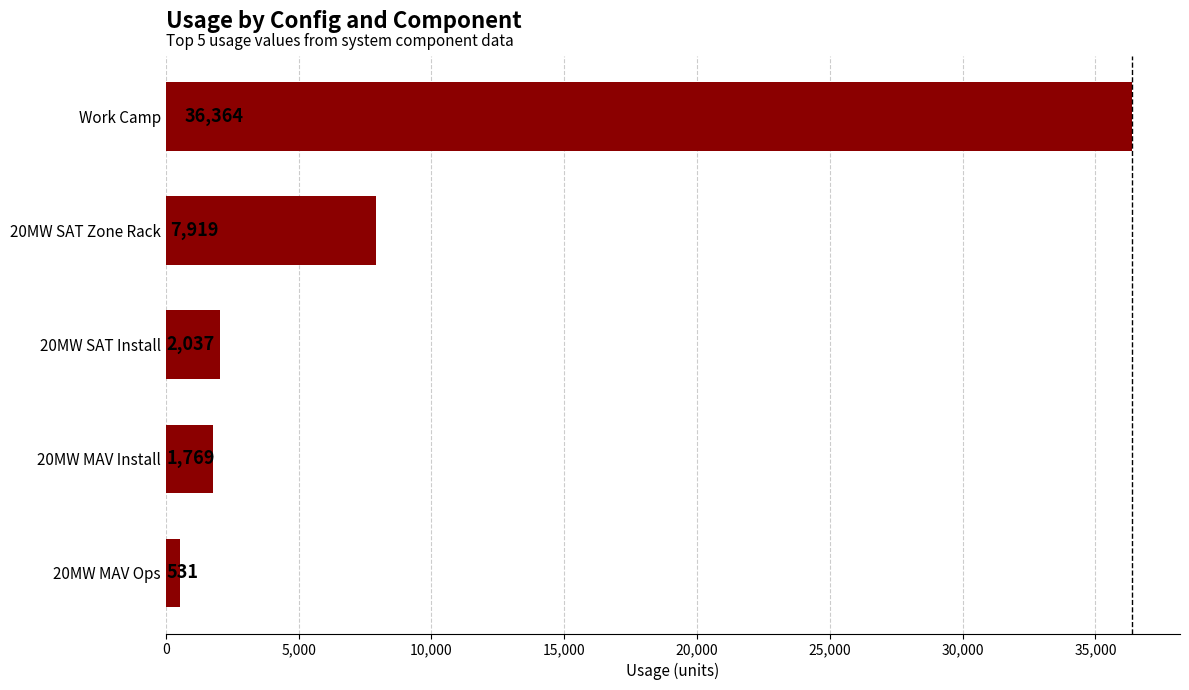

What is the difference between the maximum and minimum values?

35833